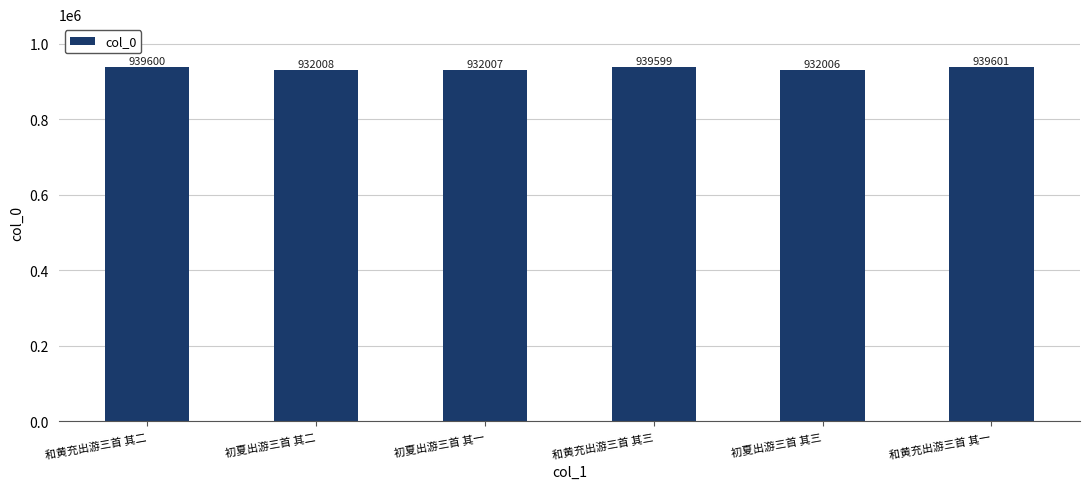

Between 和黄充出游三首 其三 and 初夏出游三首 其一, which is larger?

和黄充出游三首 其三